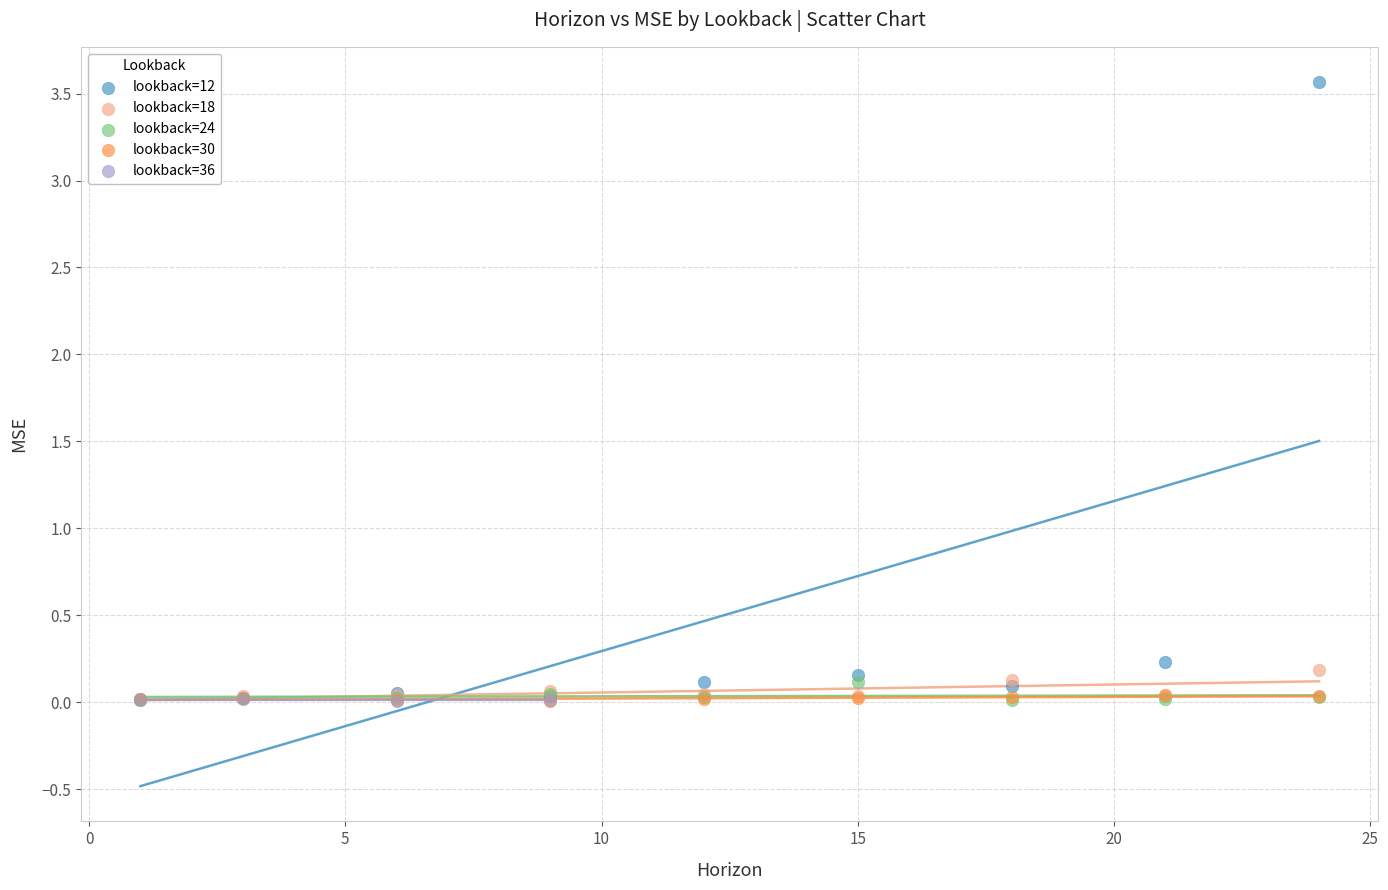

Which series reaches the maximum Y coordinate?

lookback=12